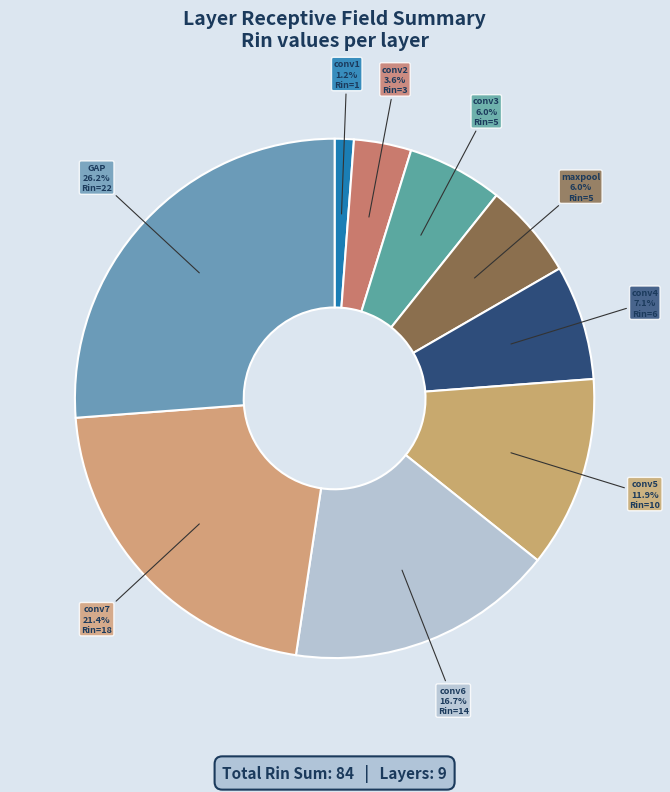

What is the largest slice in the pie chart?

GAP